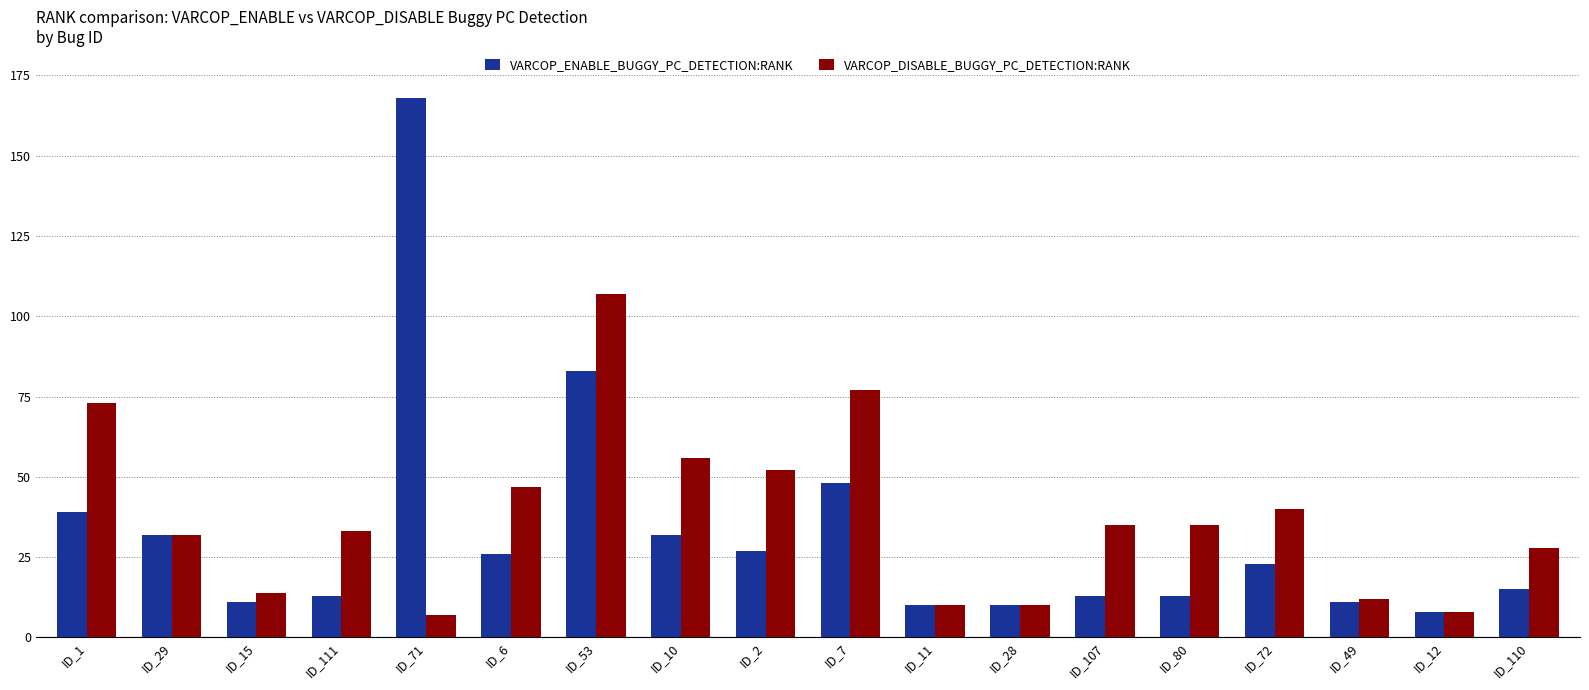

What is the label of the 6th bar from the left?

ID_6